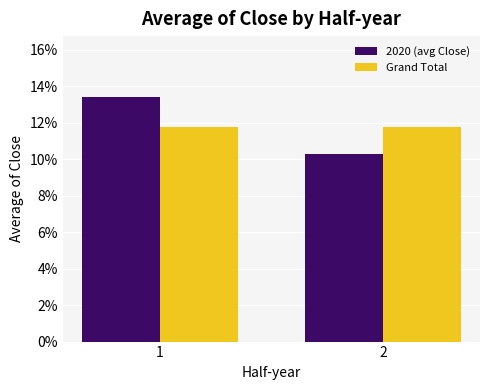

What are all the series names shown in the legend?

2020 (avg Close), Grand Total